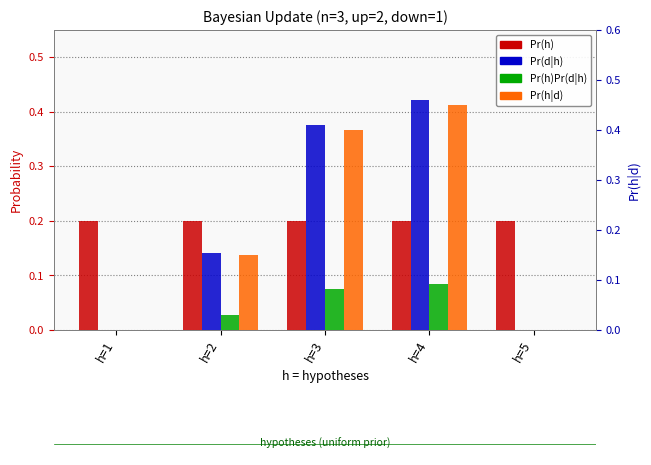

What is the difference between the maximum and minimum values in the Pr(h|d) series?

0.5